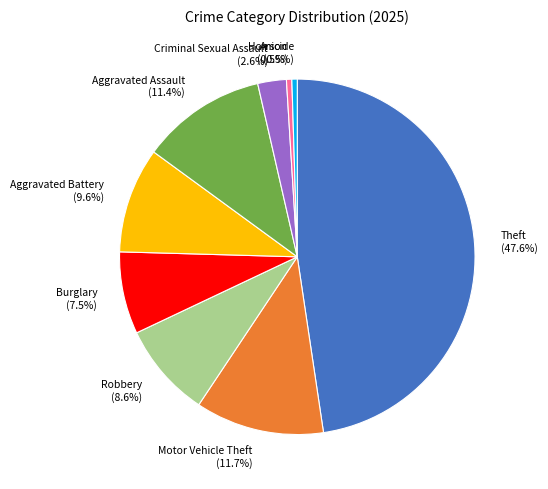

How much of the chart is everything except Theft?

52.4%